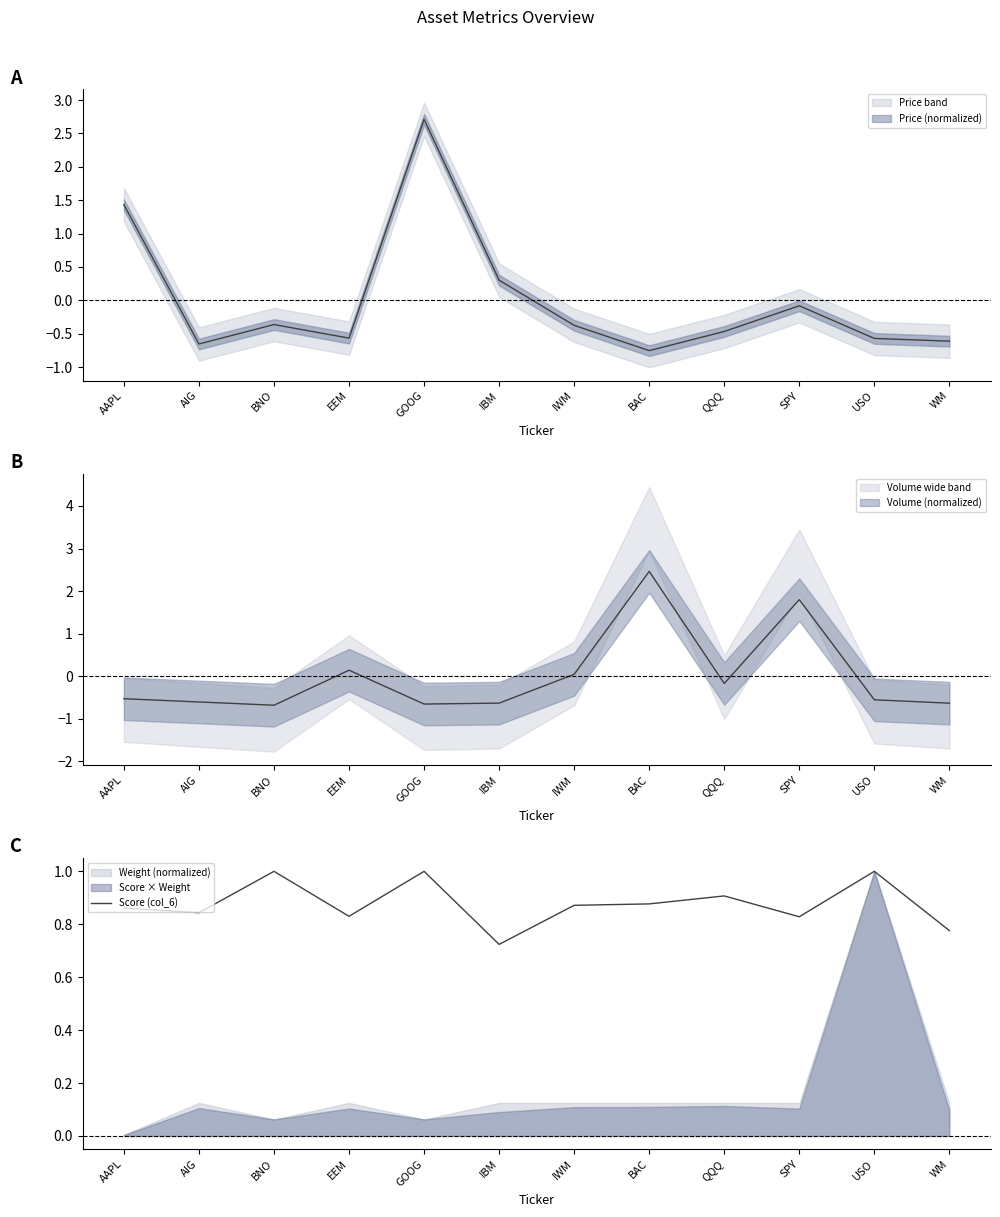

Reading left to right, extract all data points from this chart.

0.9	0.8	1.0	0.8	1.0	0.7	0.9	0.9	0.9	0.8	1.0	0.8